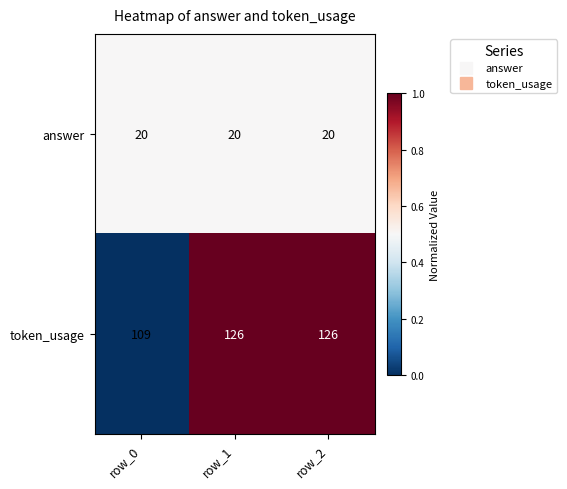

What value does the token_usage series have at row_1?

126